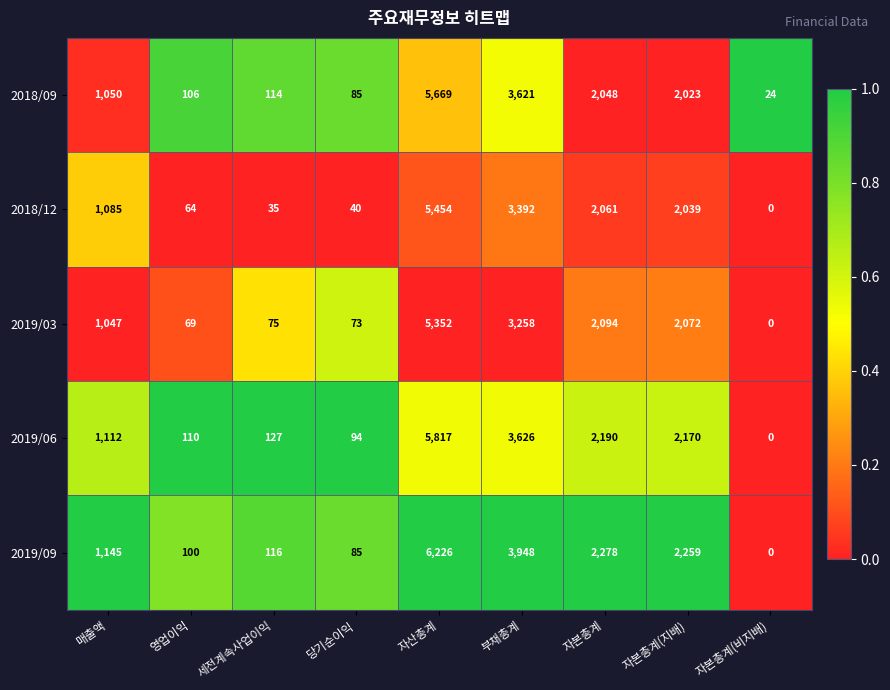

At how many categories does at least one series exceed 0?

9